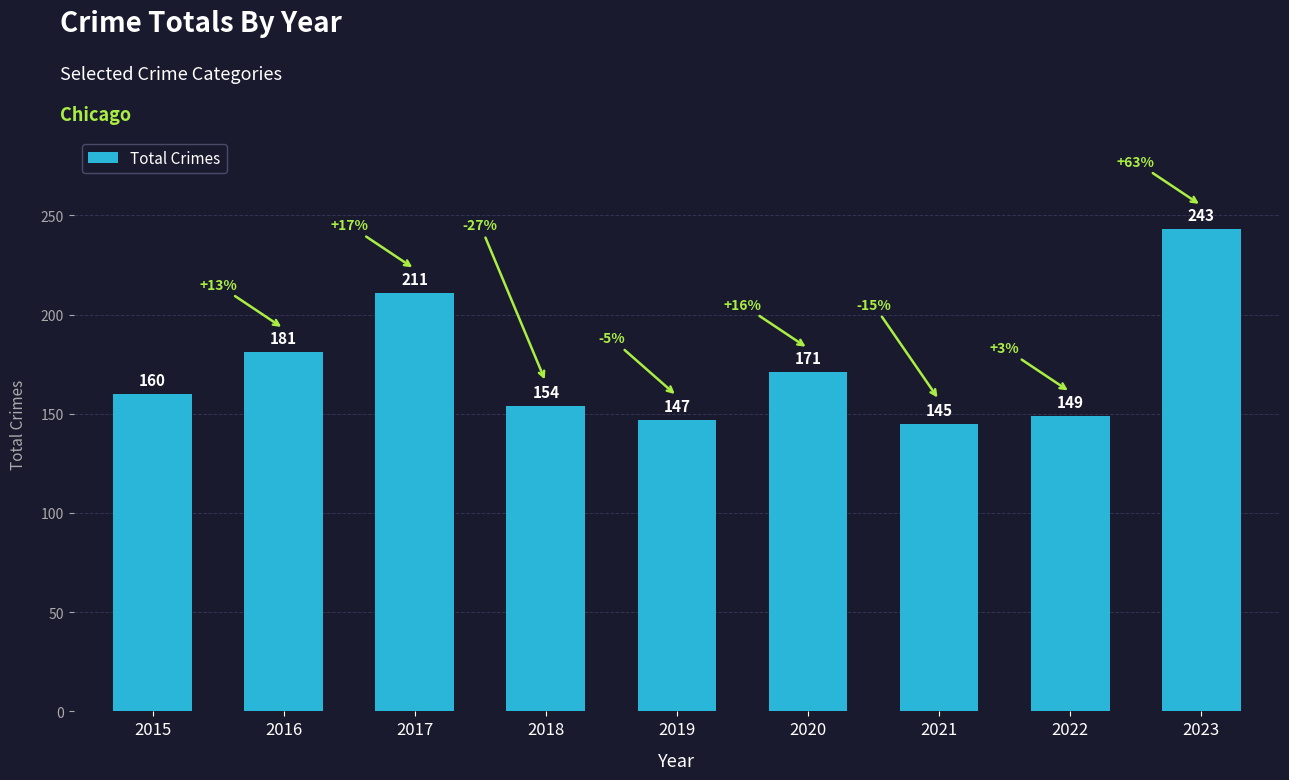

Are the bars horizontal?

No